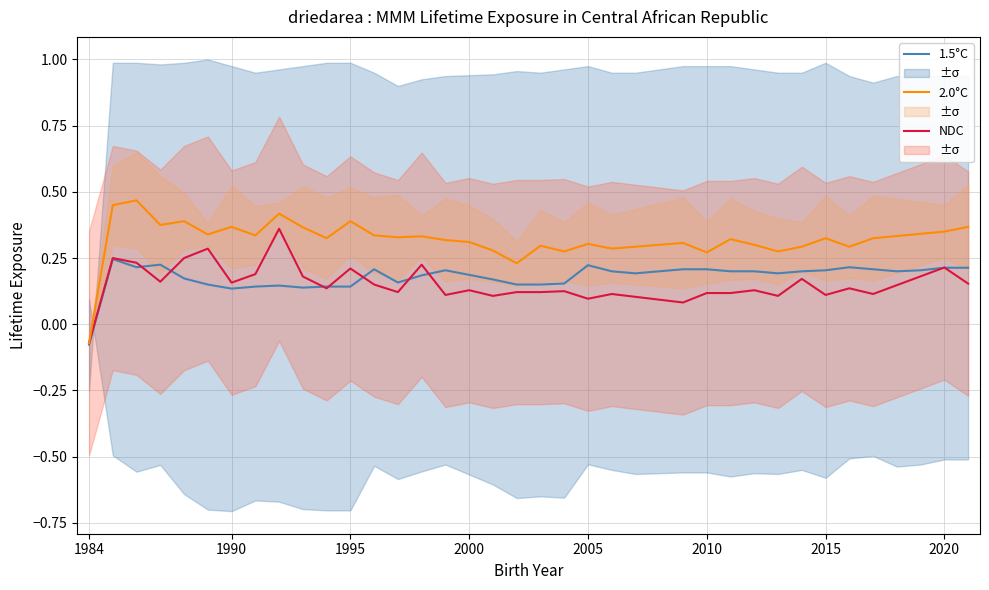

What is the maximum value shown in the chart?

0.5